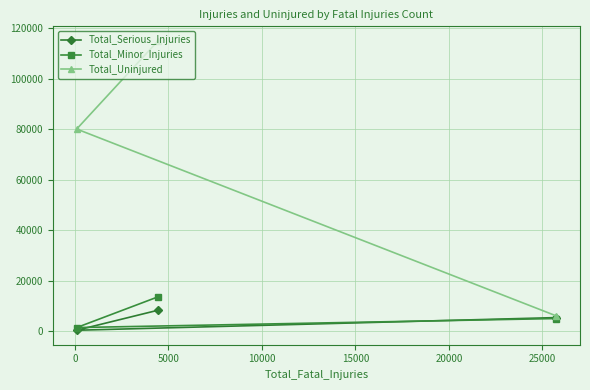

How many lines are shown in the chart?

3